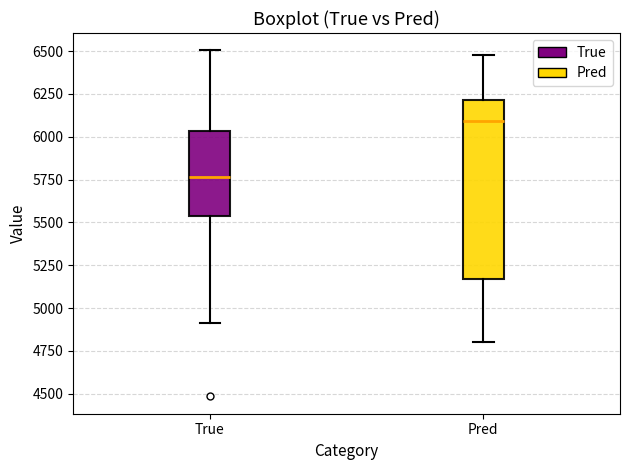

Reading left to right, transcribe this box plot: for each box, give where its median line is, the range the box spans, and where its two whiskers end, as read against the y-axis. The values are not printed on the chart, so give them approximately, as read against the axis.

True: median 5750, box 5550 to 6050, whiskers 4900 to 6500
Pred: median 6100, box 5150 to 6200, whiskers 4800 to 6500